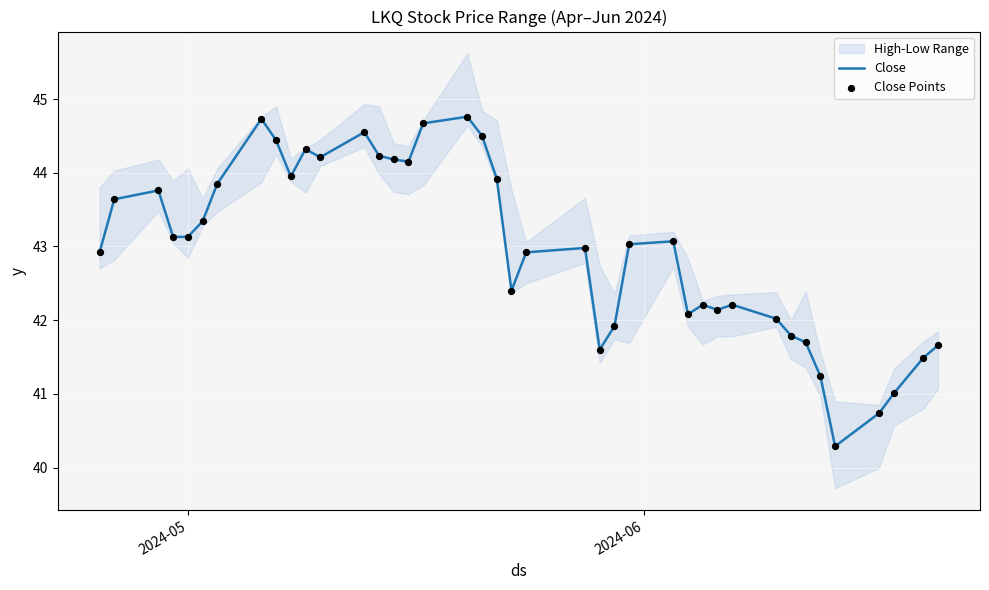

What is the minimum value for Close?

40.3